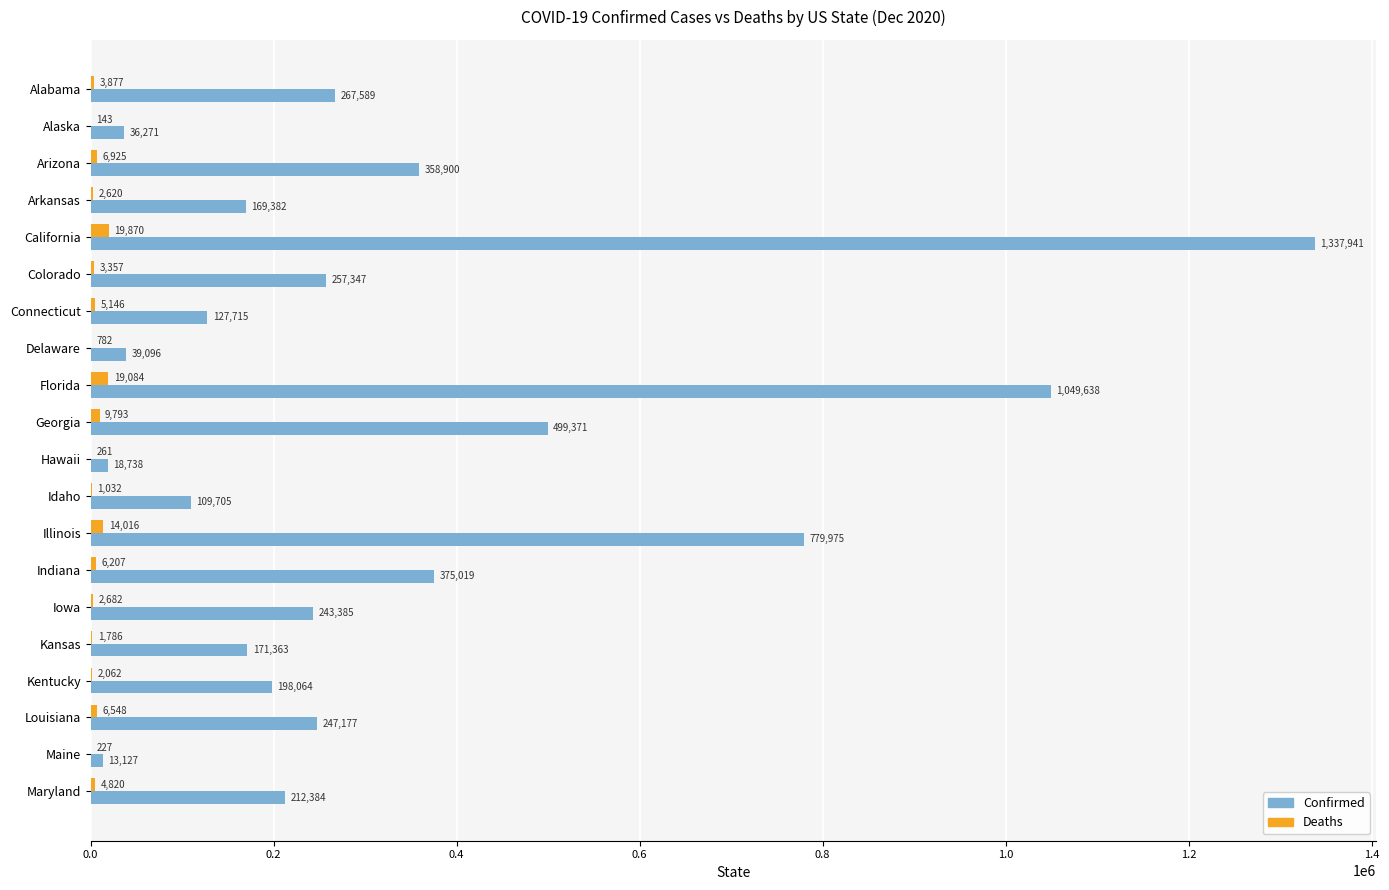

At which label is Deaths closest to 10006?

Georgia